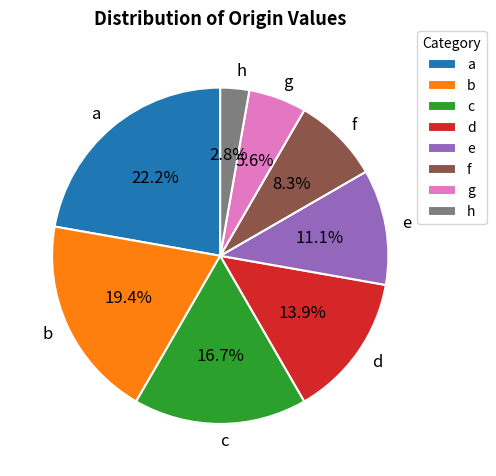

How much of the chart is everything except f?

91.7%